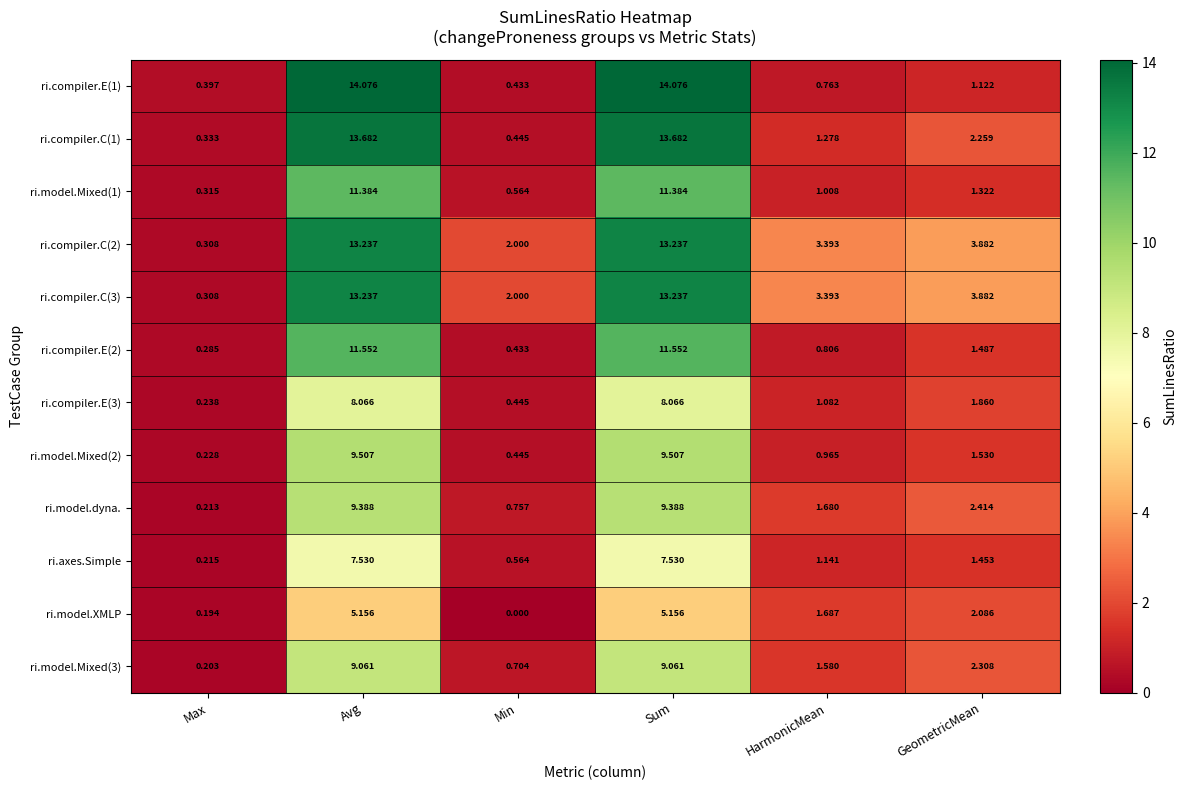

Where is ri.compiler.E(1) nearest to the value 7?

GeometricMean